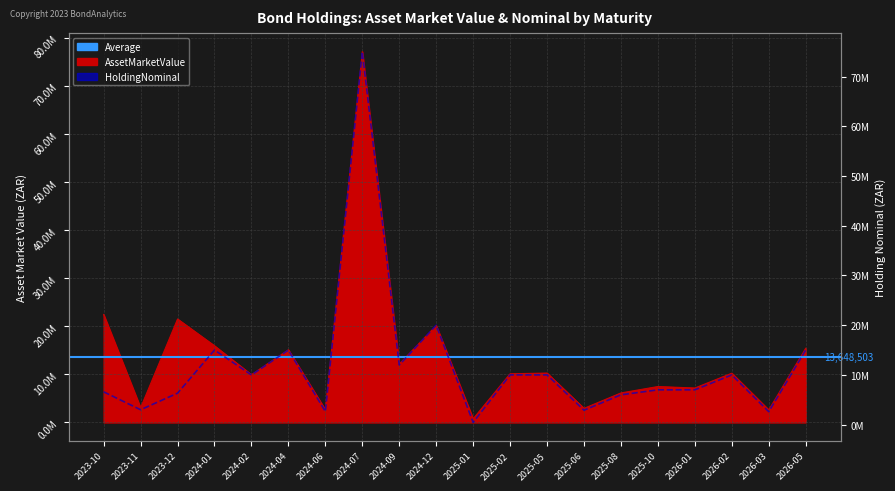

Where is the first local minimum for HoldingNominal?

2023-11